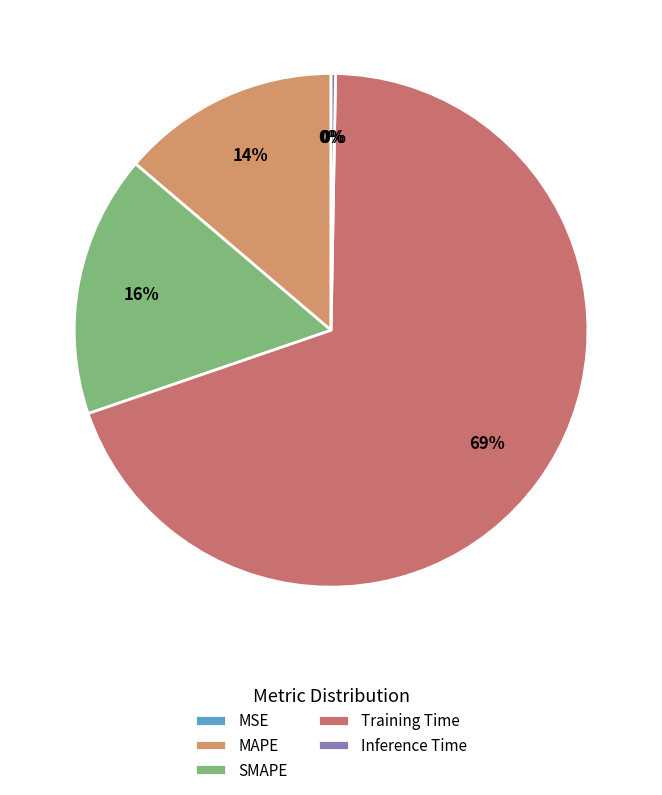

Which slice is the smallest?

MSE